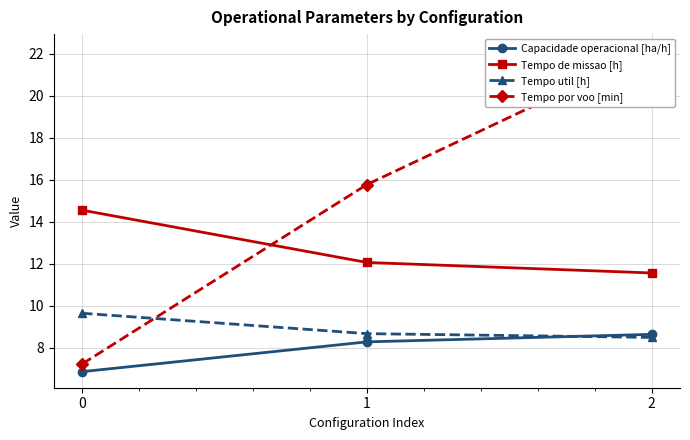

What is the value of the Tempo util [h] point at the 2nd from the left?

8.7